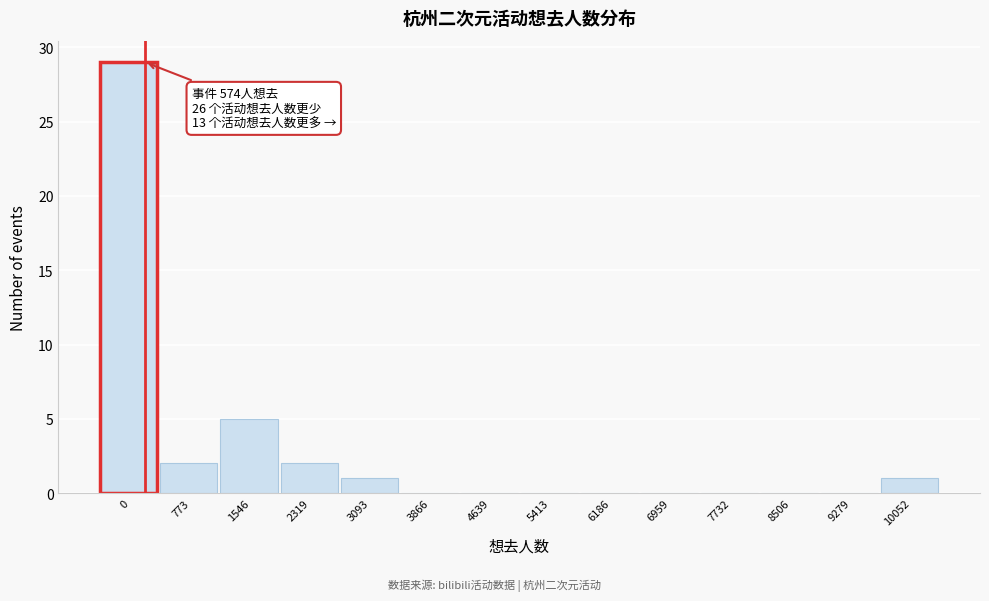

Reading left to right, transcribe all the data shown in this chart.

0=29	773=2	1546=5	2319=2	3093=1	3866=0	4639=0	5413=0	6186=0	6959=0	7732=0	8506=0	9279=0	10052=1